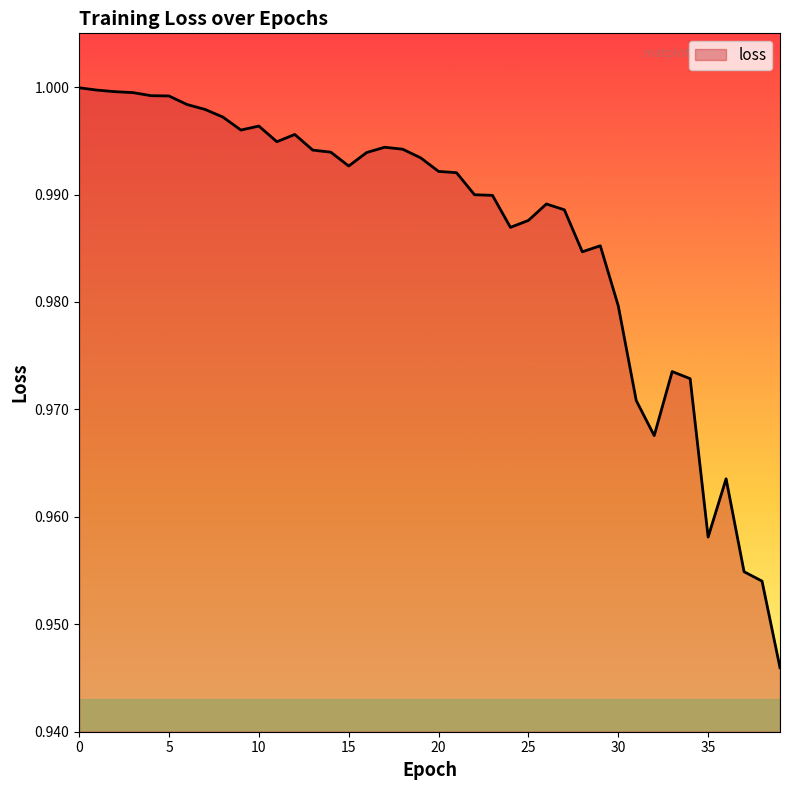

Does the chart display data point markers on the line(s)?

No